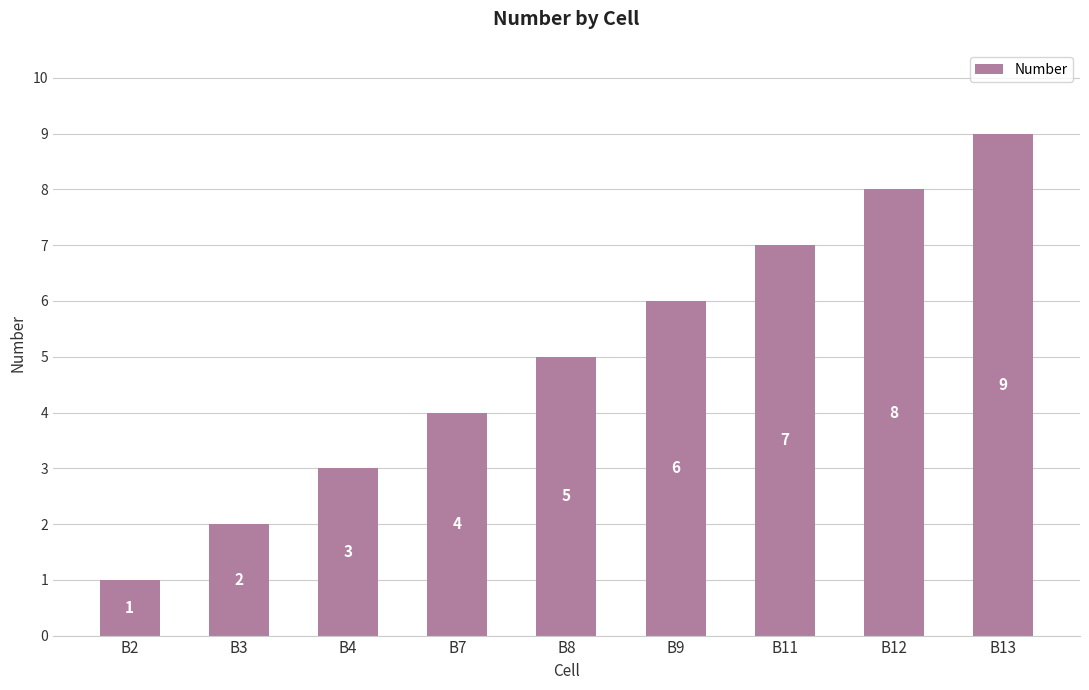

What is the difference between the maximum and minimum values?

8